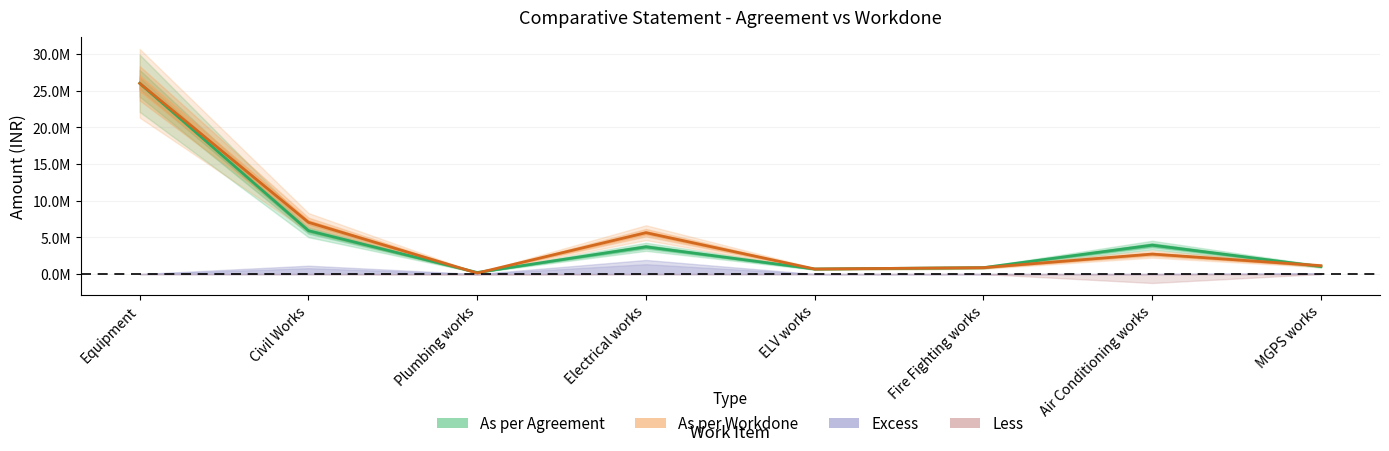

How many interior local peaks does the As per Agreement series have?

2